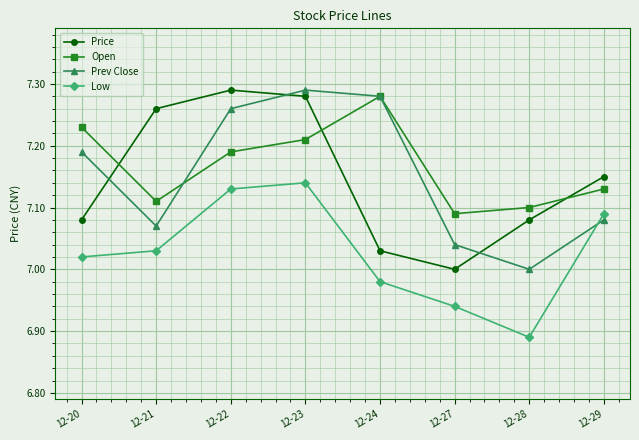

At which category is the sum across all series the highest?

12-23